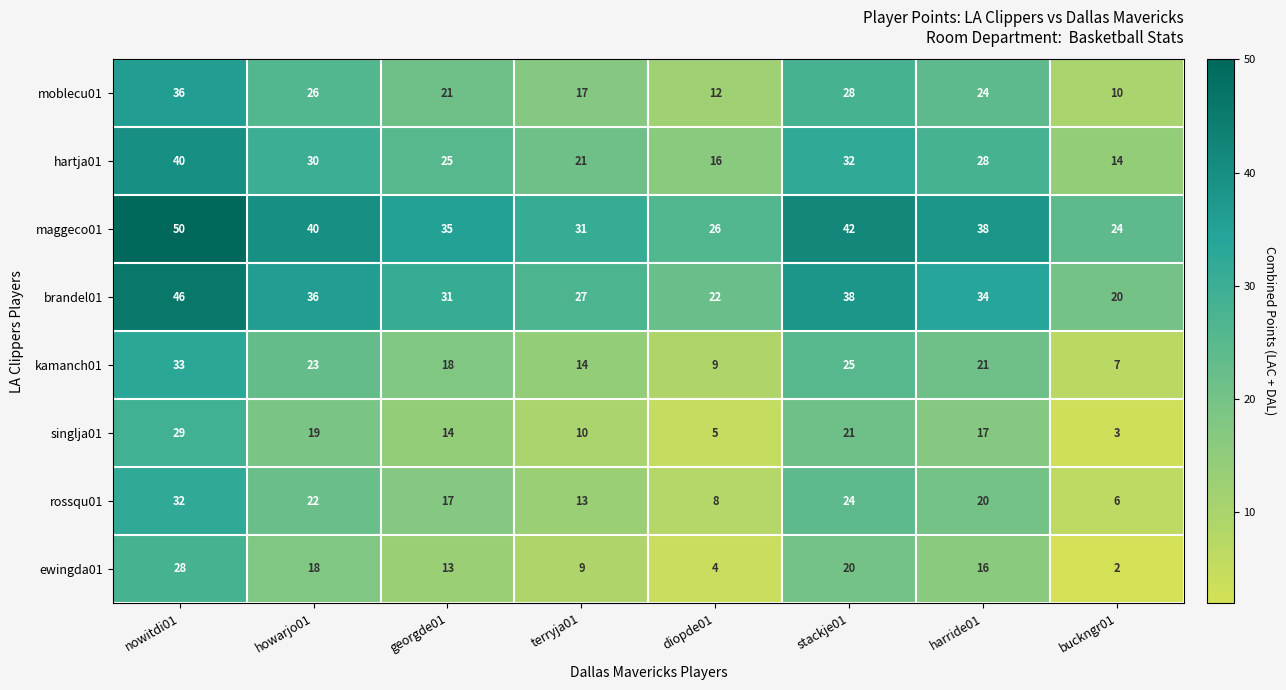

Count the number of categories in the chart.

8